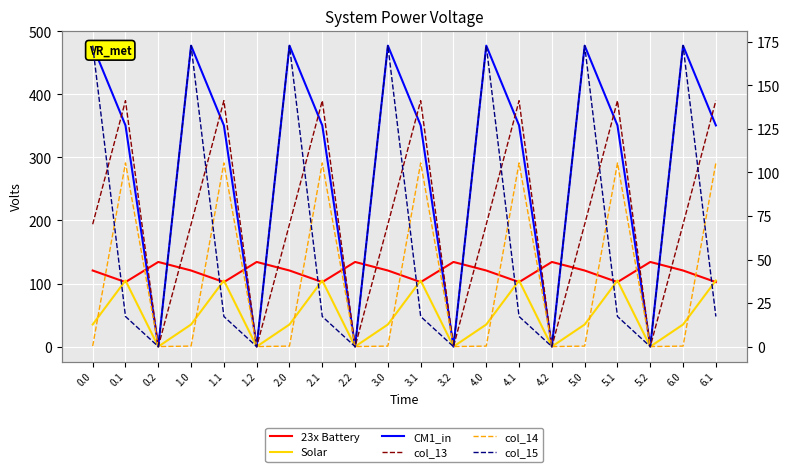

Which category has the highest value in the 23x Battery series?

0.2